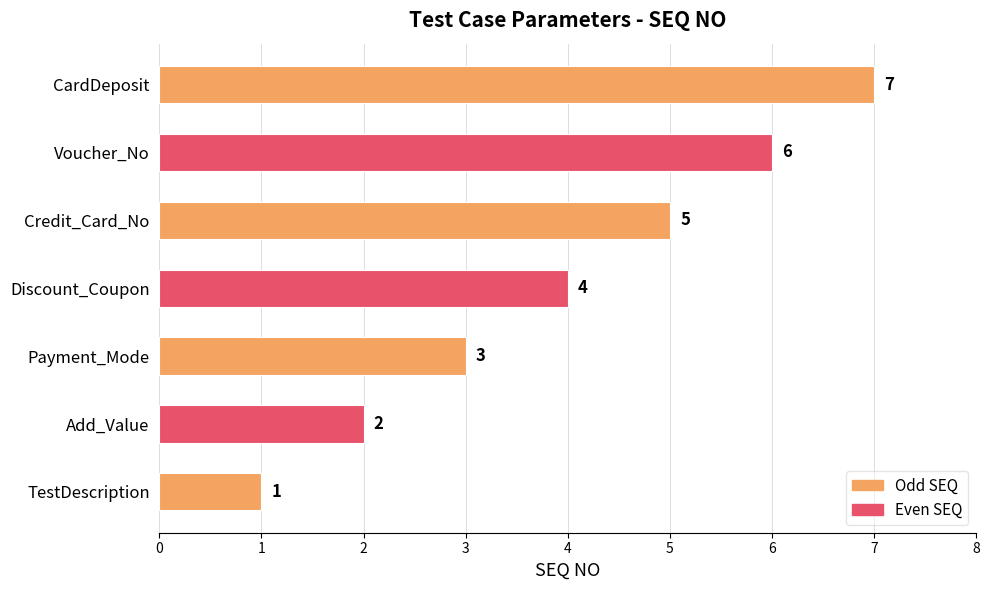

Does the chart contain stacked bars?

No